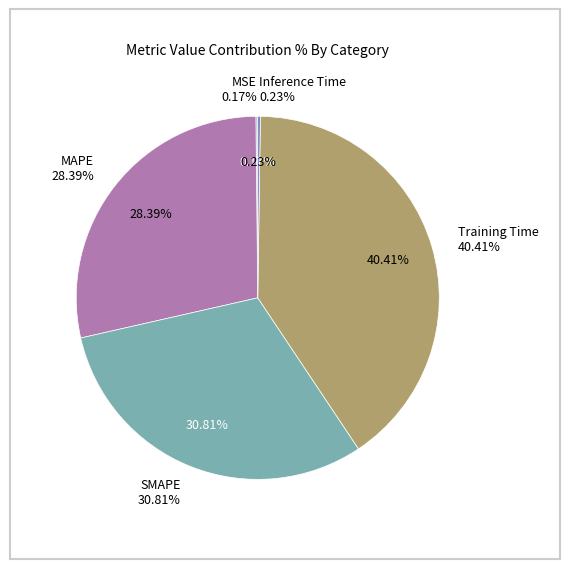

What percentage is NOT represented by Training Time?

59.6%